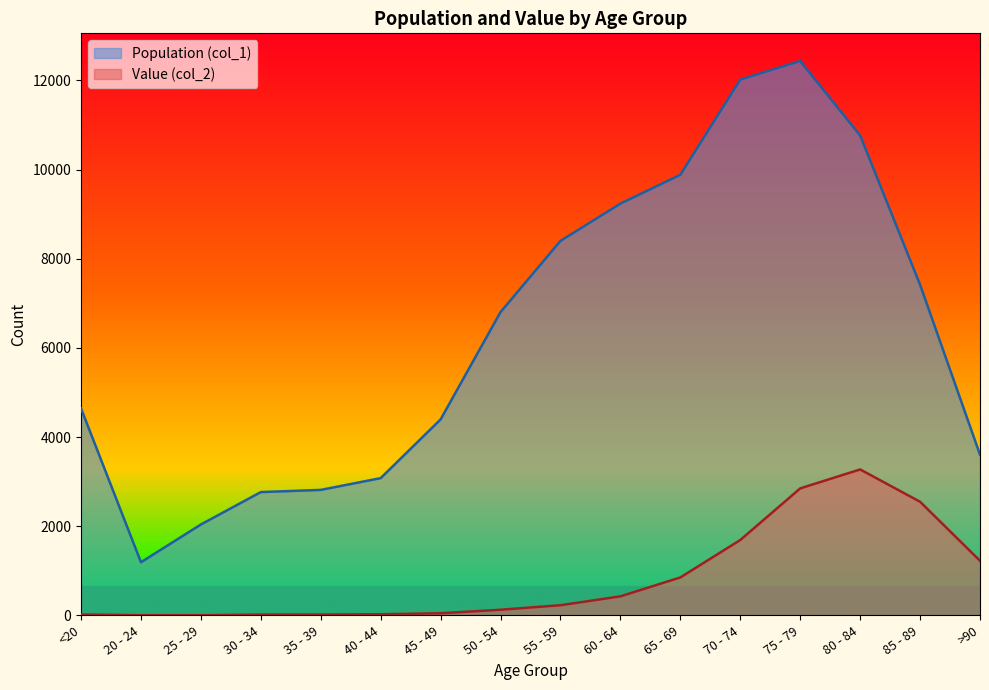

Where does the Value (col_2) series first go above 227?

60 - 64